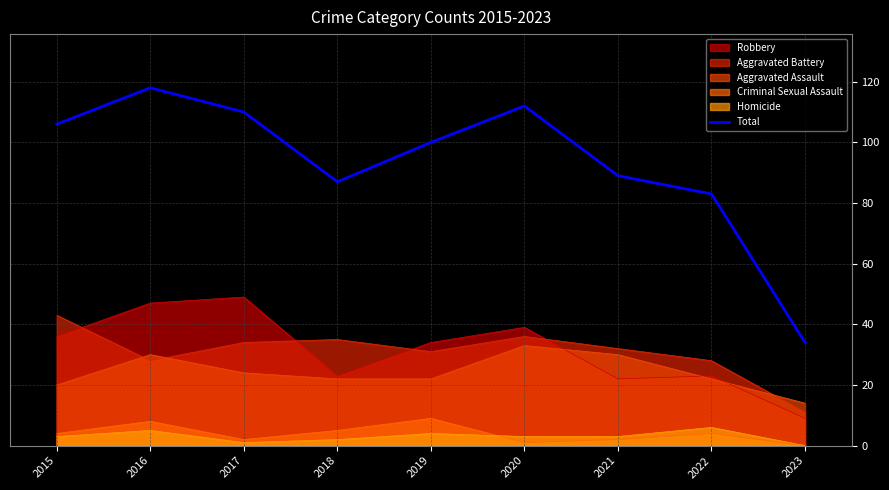

True or false: the data shows 193 at 2020.

False